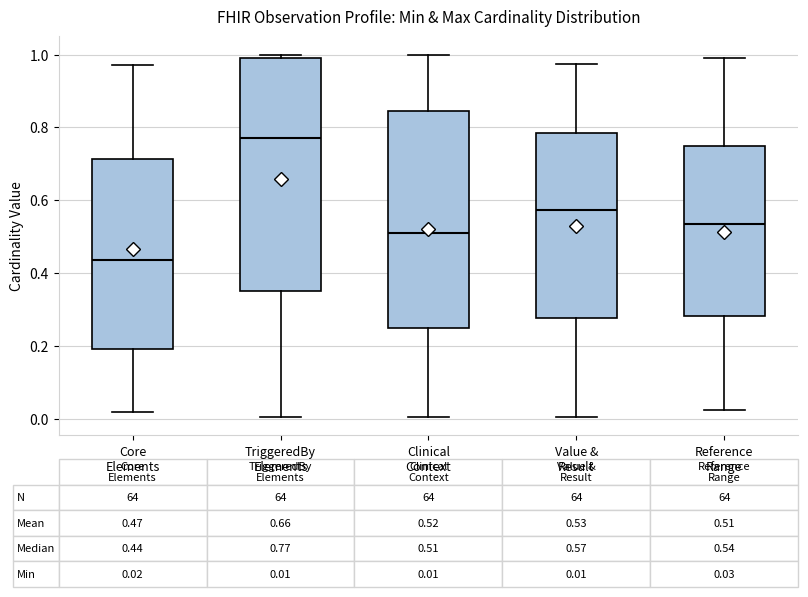

Which box has the lowest median line?

Core Elements